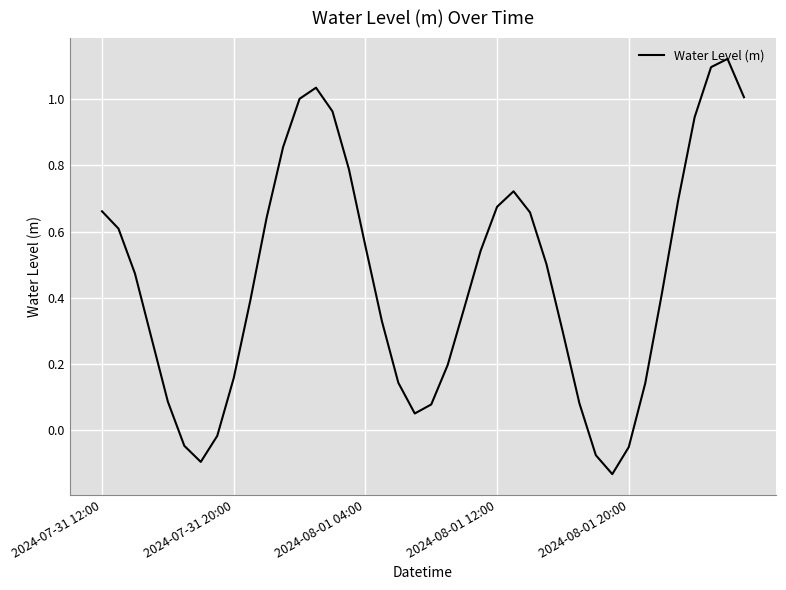

What is the difference between the maximum and minimum values?

1.3